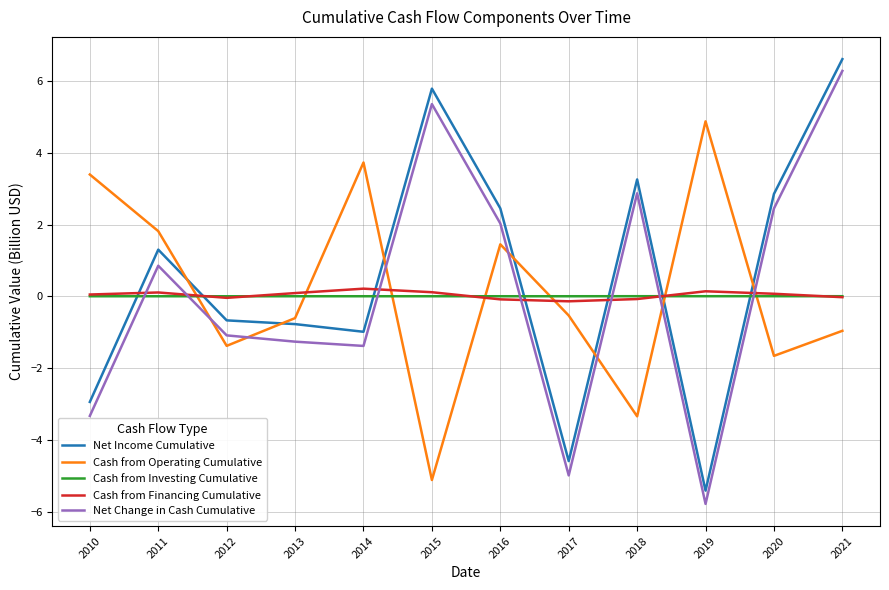

Rank the series by their maximum value, from highest to lowest.

Net Income Cumulative, Net Change in Cash Cumulative, Cash from Operating Cumulative, Cash from Financing Cumulative, Cash from Investing Cumulative